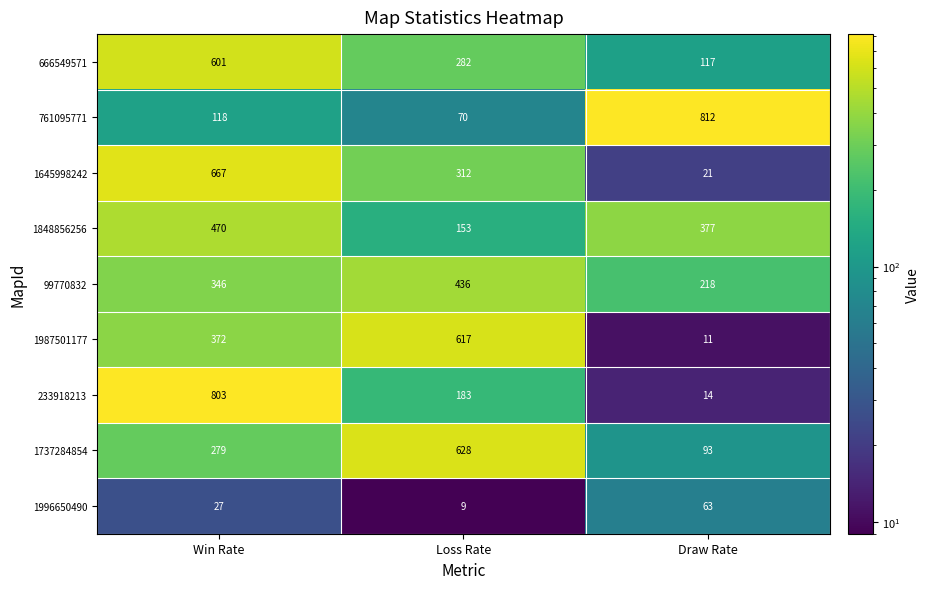

Read the 1645998242 value at Win Rate.

667